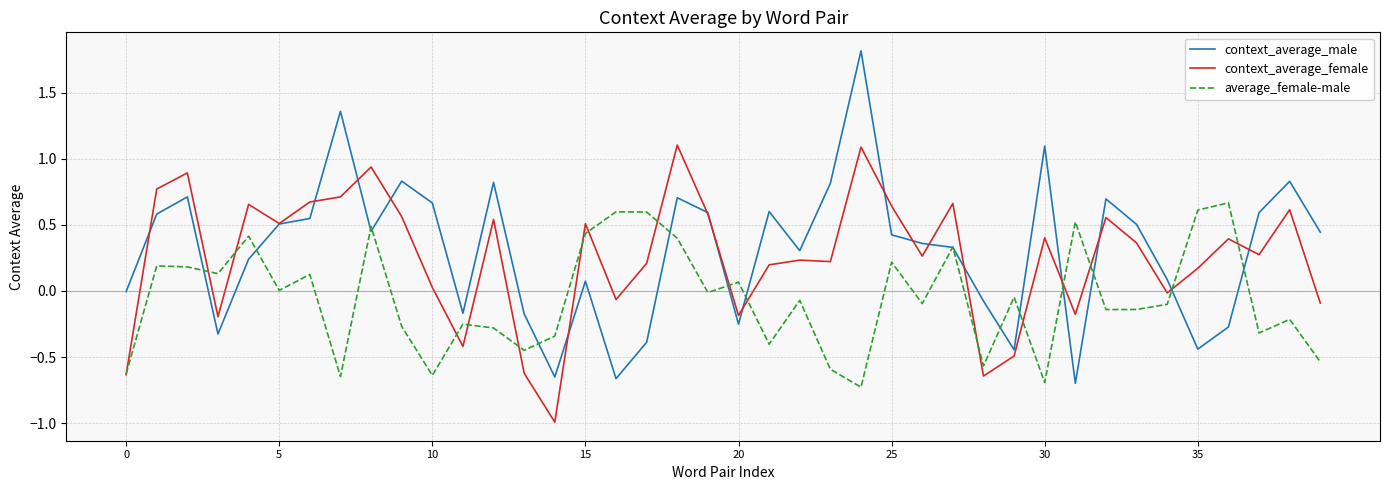

What is the maximum value shown in the chart?

1.8